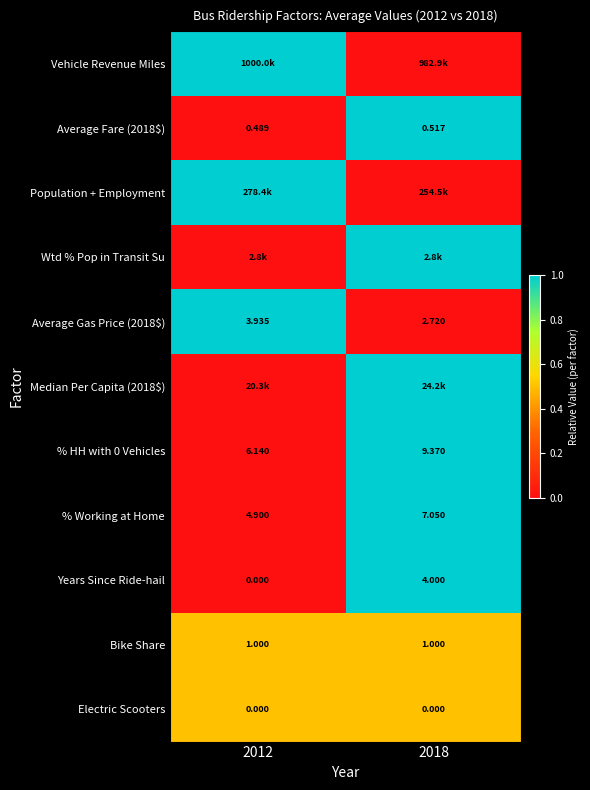

How many values in the Average Gas Price (2018$) series are below 3?

1